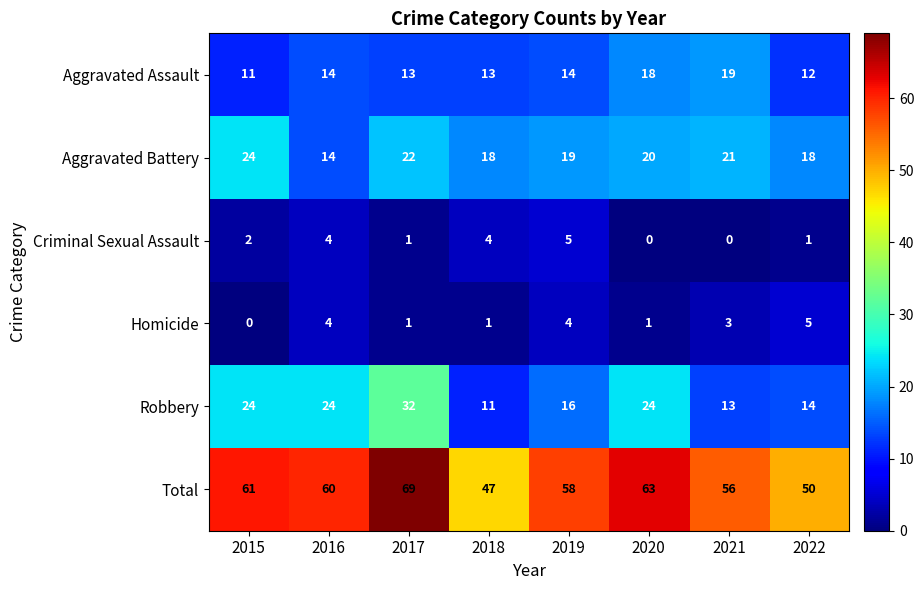

What is the greatest value displayed?

69